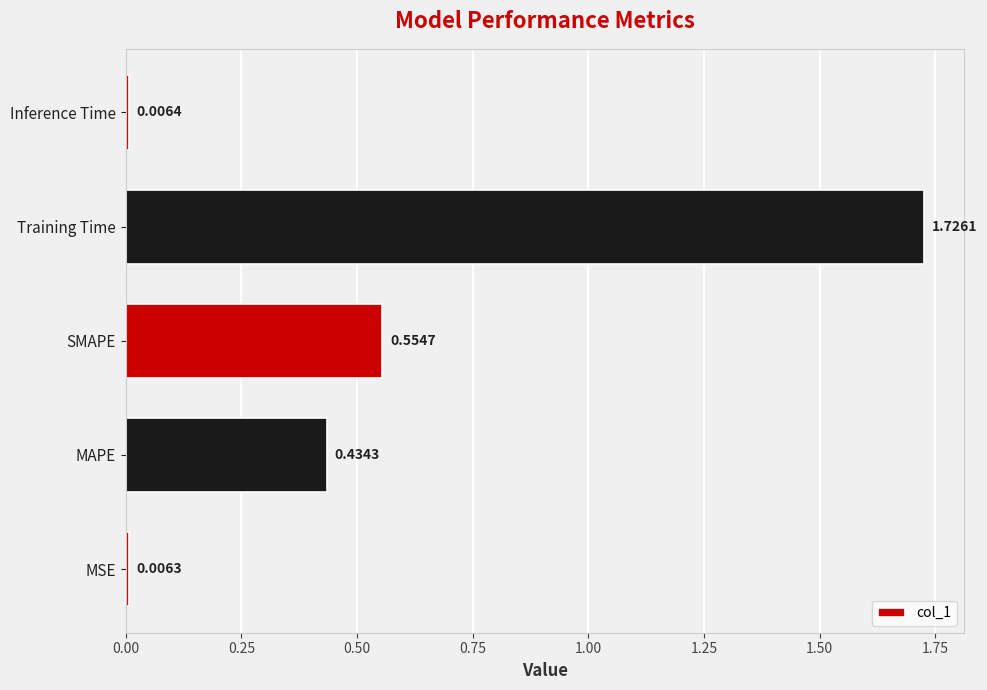

List the labels in order of value, smallest first.

MSE, Inference Time, MAPE, SMAPE, Training Time